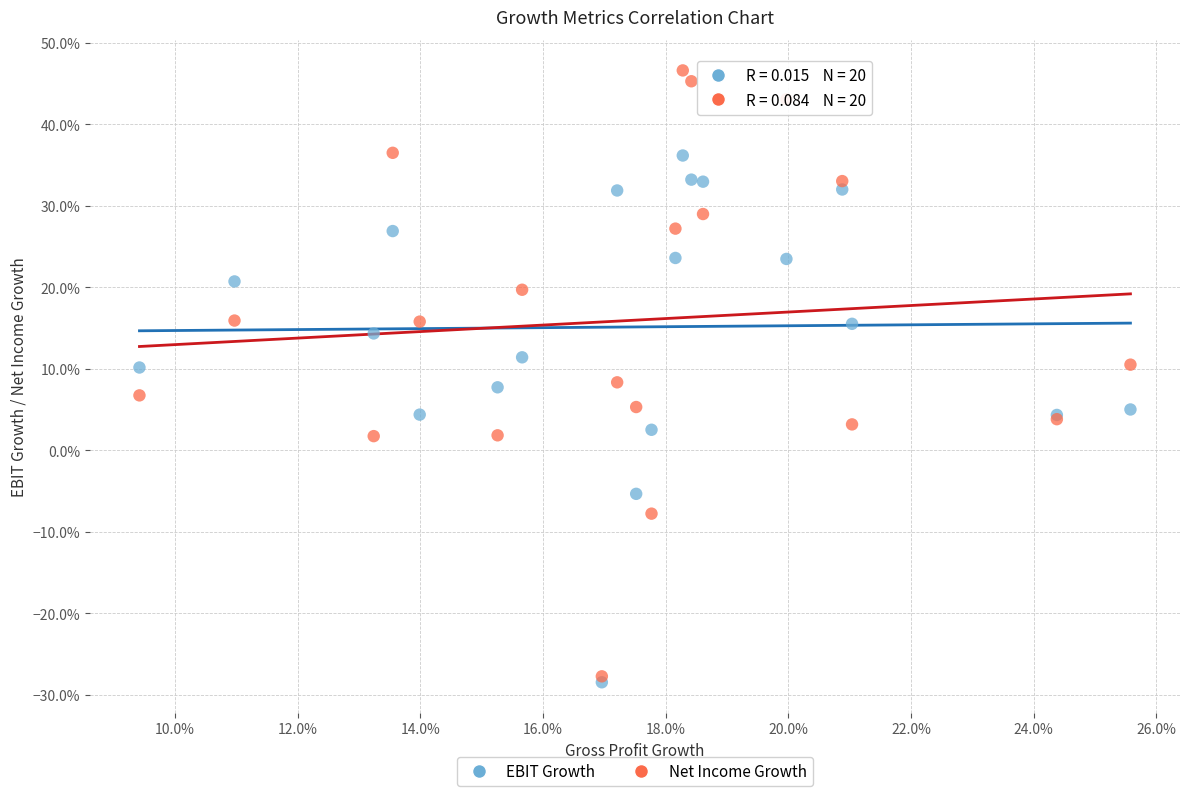

What are all the series names shown in the legend?

EBIT Growth, Net Income Growth